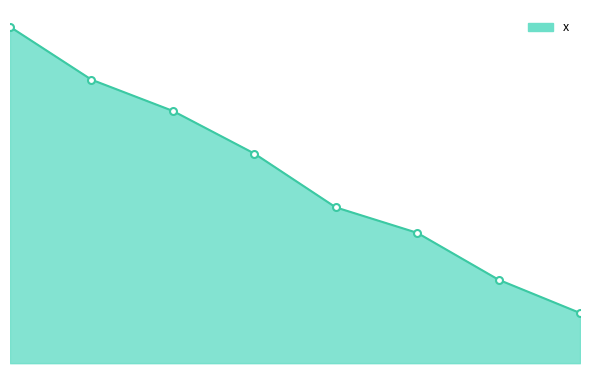

Does the chart have visible grid lines?

No